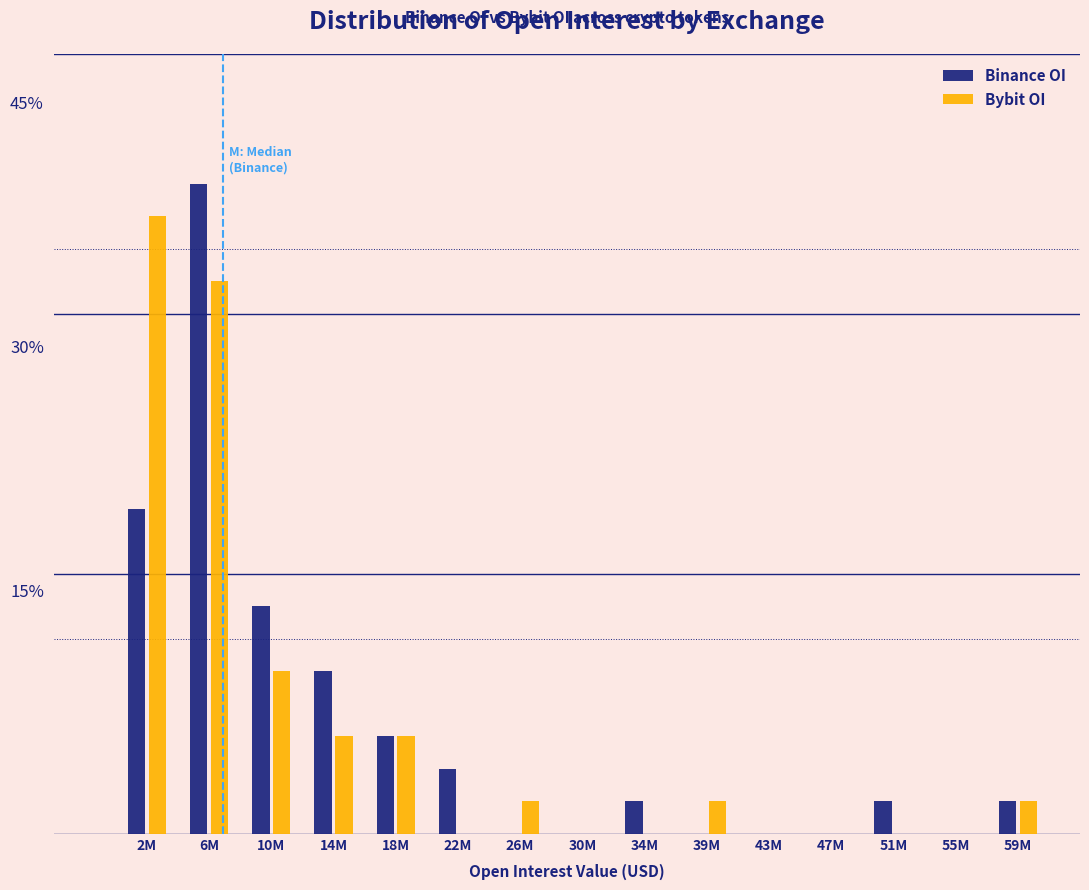

Reading left to right, transcribe all the data shown in this chart.

Binance OI: 2M=20.0	6M=40.0	10M=14.0	14M=10.0	18M=6.0	22M=4.0	26M=0.0	30M=0.0	34M=2.0	39M=0.0	43M=0.0	47M=0.0	51M=2.0	55M=0.0	59M=2.0
Bybit OI: 2M=38.0	6M=34.0	10M=10.0	14M=6.0	18M=6.0	22M=0.0	26M=2.0	30M=0.0	34M=0.0	39M=2.0	43M=0.0	47M=0.0	51M=0.0	55M=0.0	59M=2.0